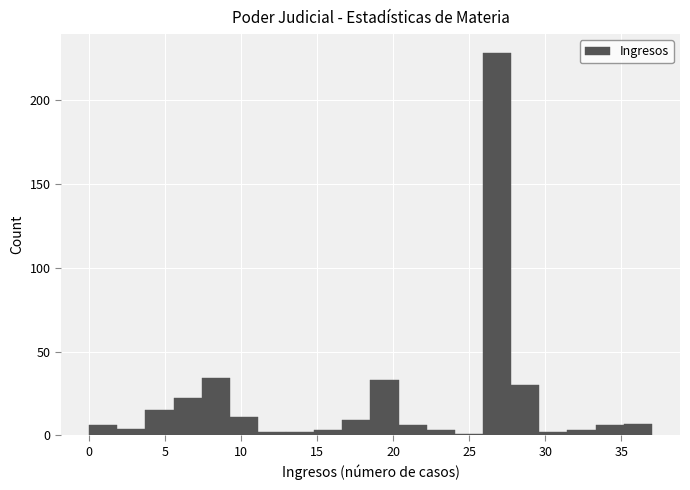

Around what value on the x-axis is the tallest bar? Give the approximate position of its centre, as read against the axis.

27.0